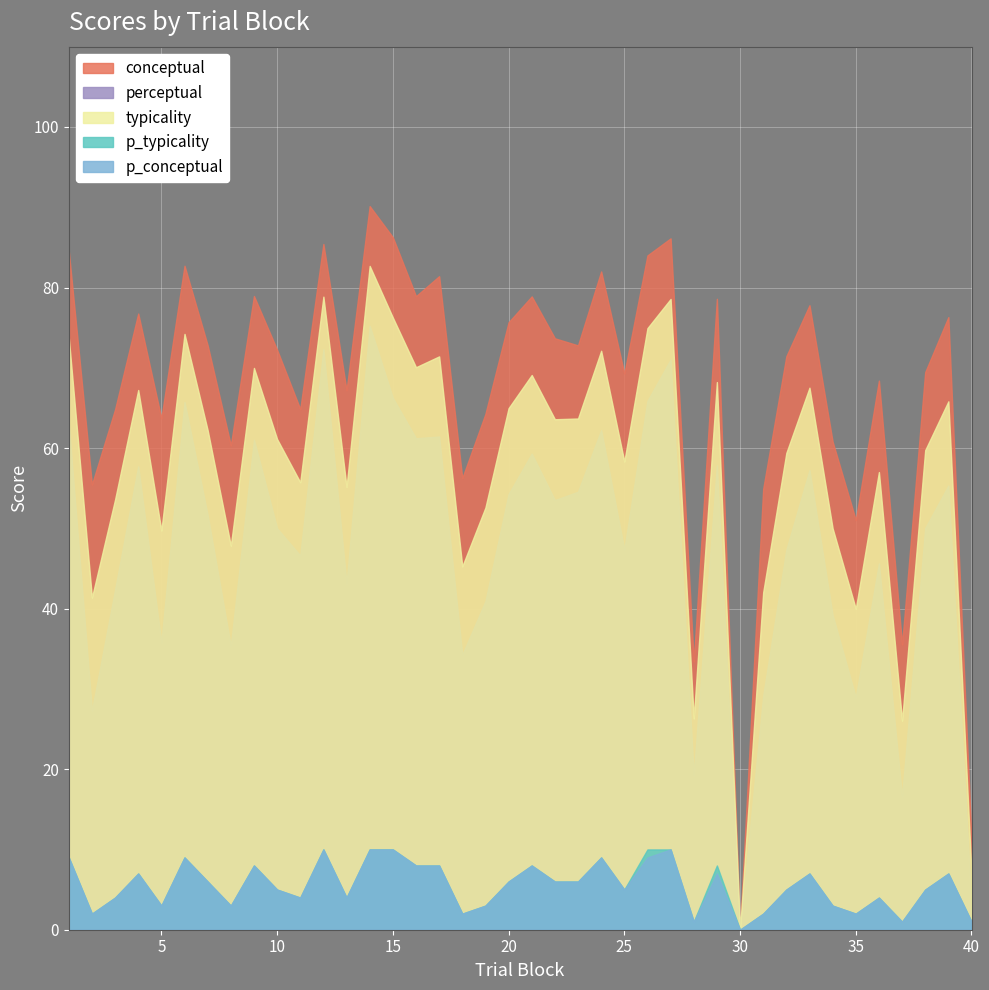

Which category has the highest value in the p_typicality series?

12